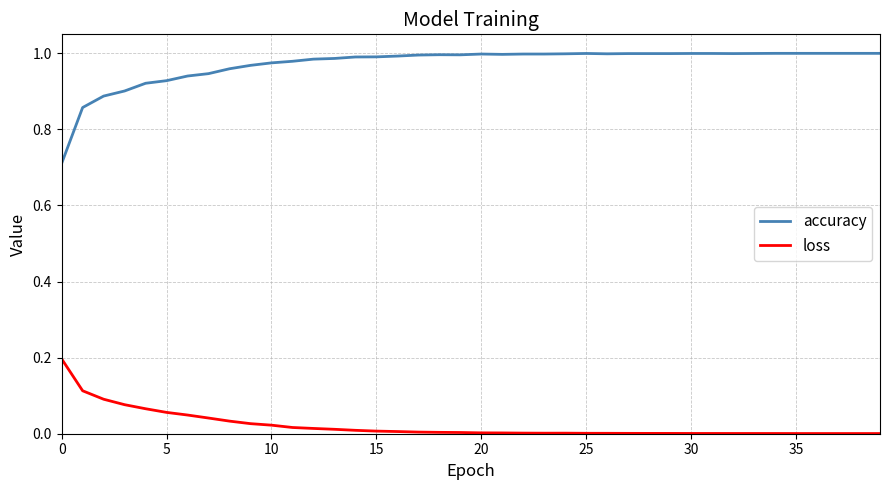

Which series has the largest range (max minus min)?

accuracy